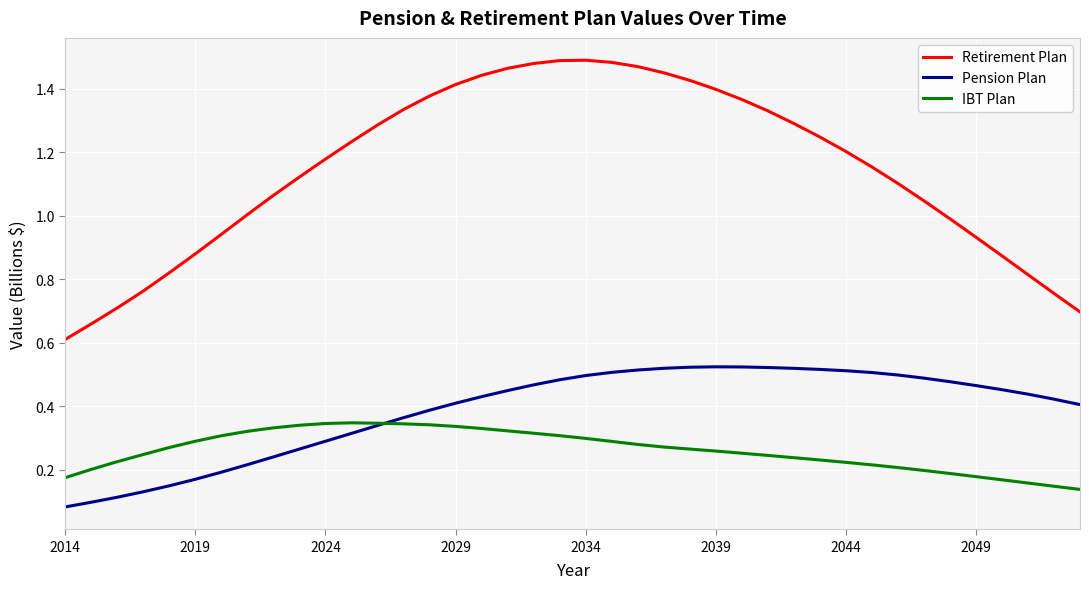

True or false: Retirement Plan and Pension Plan intersect in this chart.

False